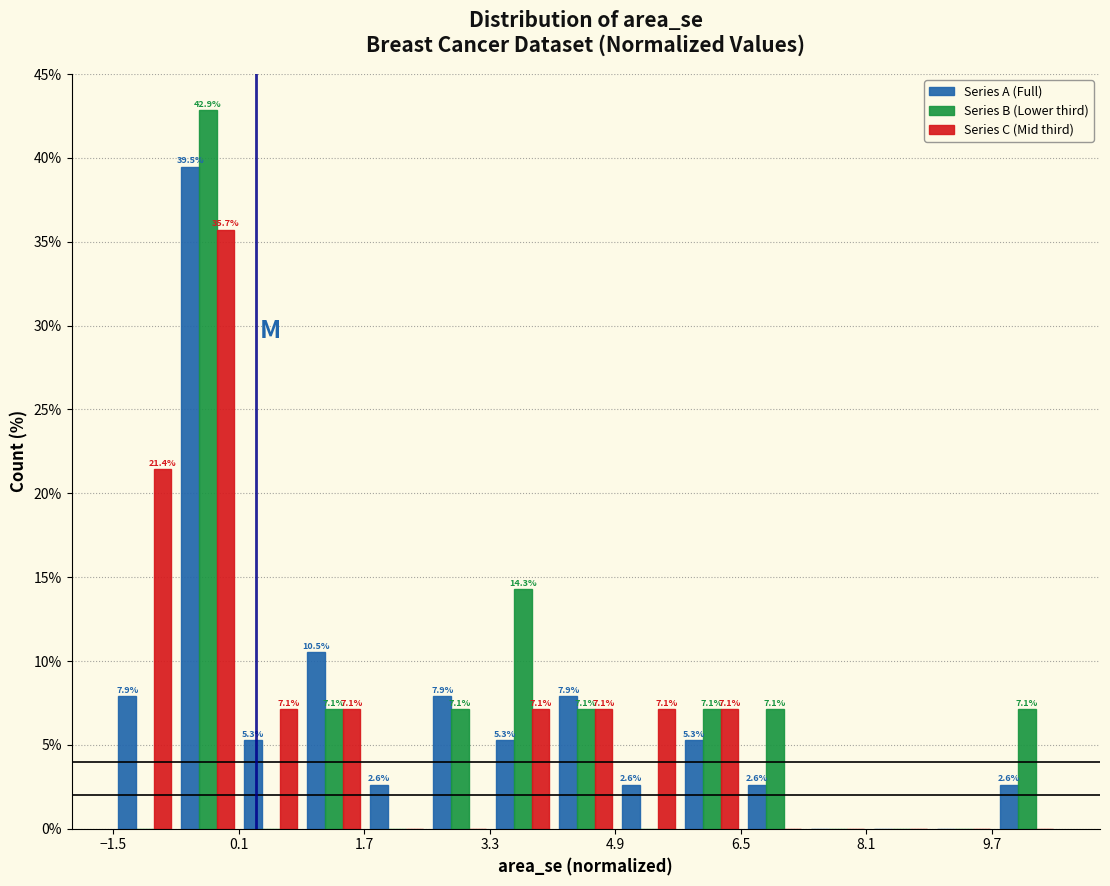

In the Series A (Full) series, which range on the x-axis has the tallest bar?

-0.6 to 0.2